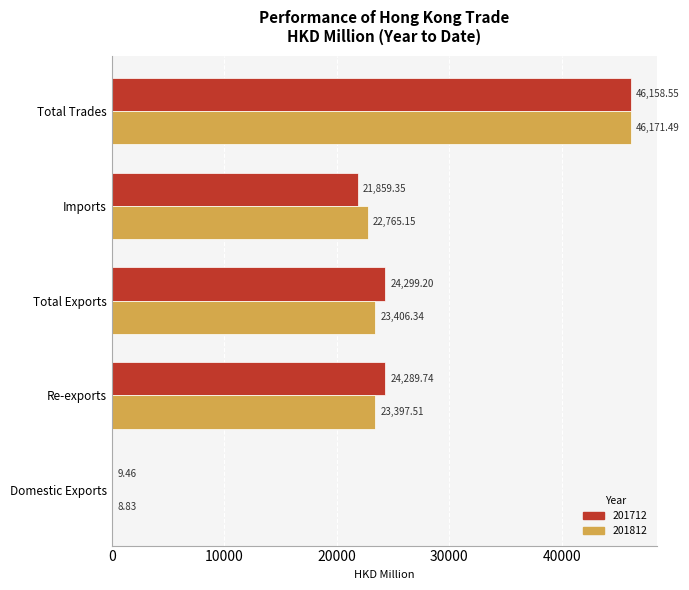

At which category is the sum across all series the highest?

Total Trades